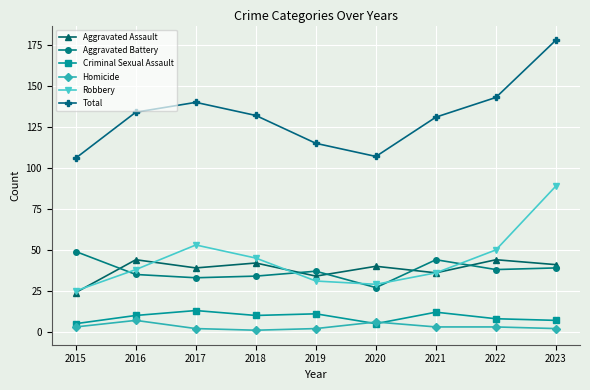

True or false: Total has more than 1 points higher than both neighbors.

False